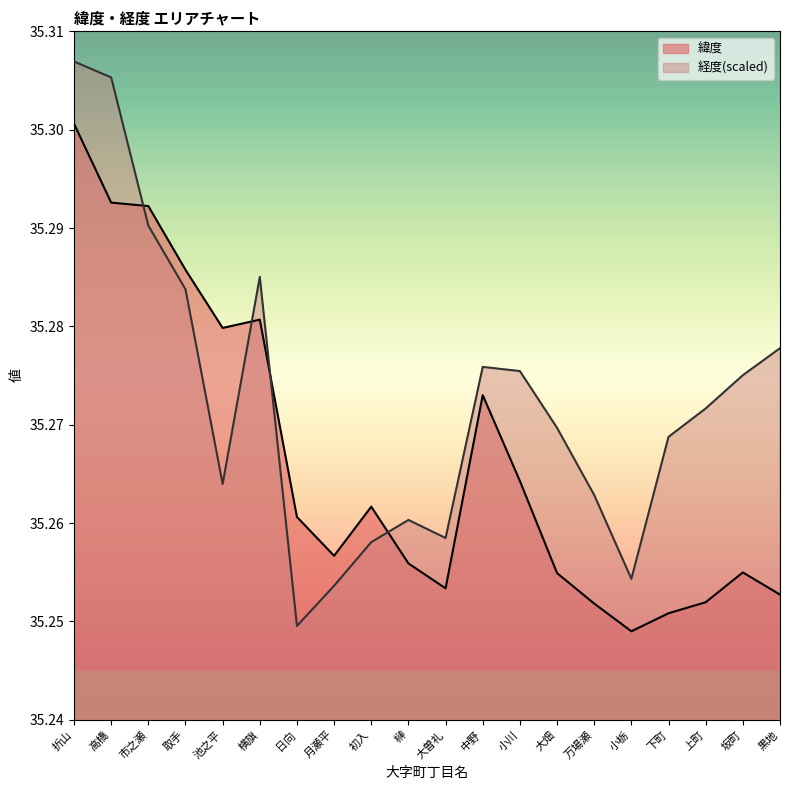

What are all the series names shown in the legend?

緯度, 経度(scaled)